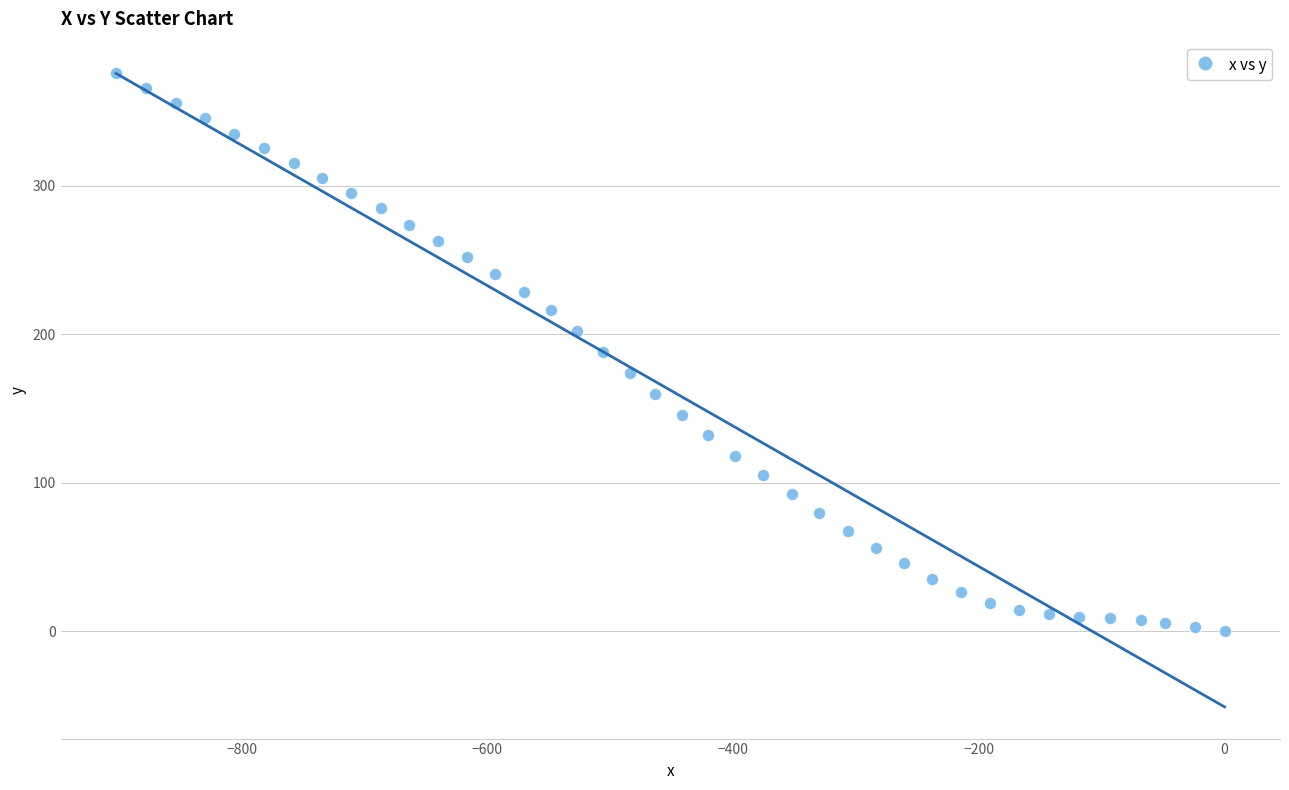

What is the range of X values (max minus min)?

902.1